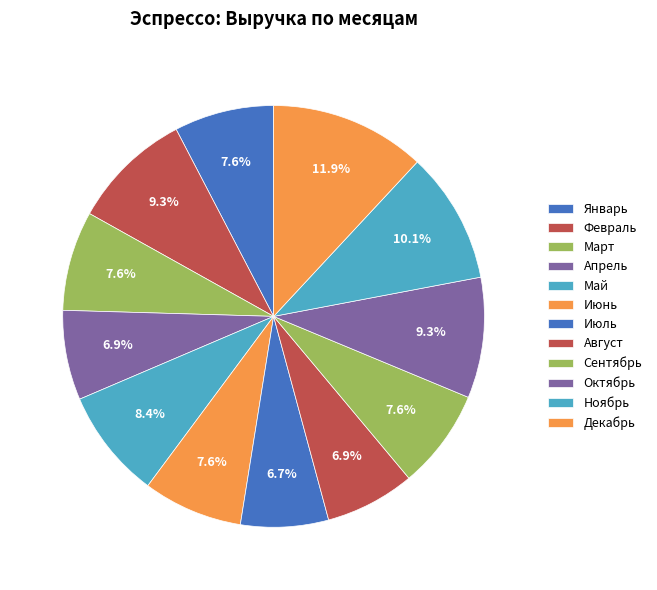

How many slices are in this pie chart?

12